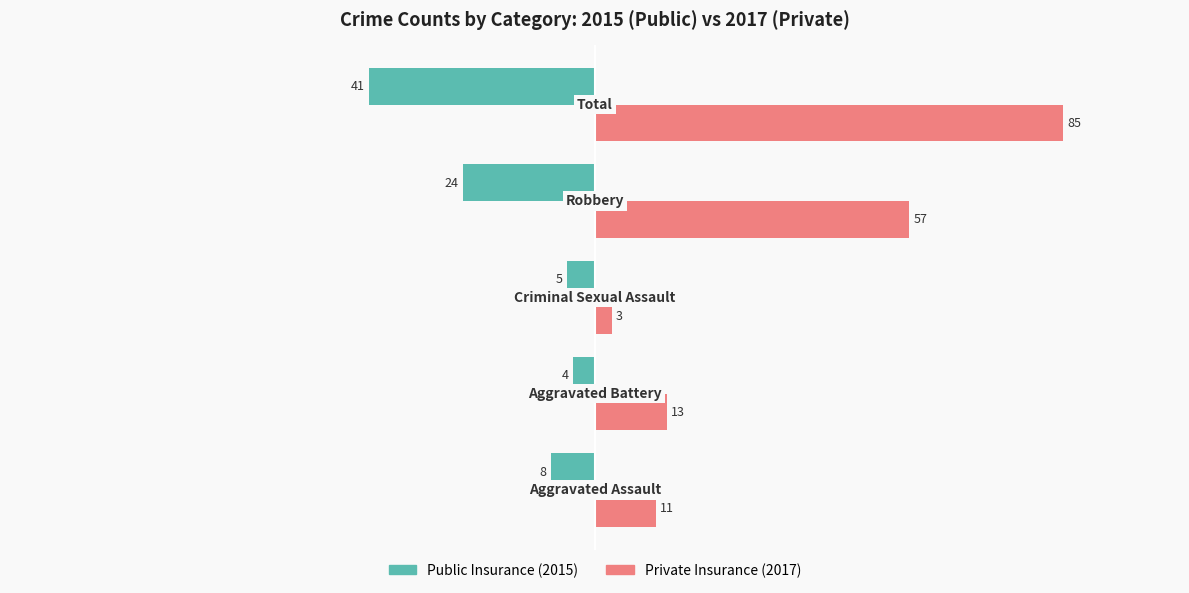

What is the maximum value shown in the chart?

85